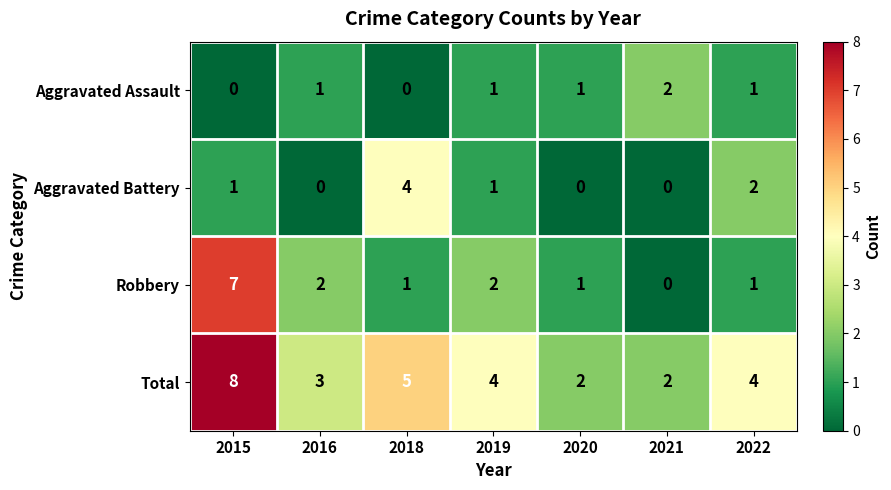

At which label does Aggravated Assault reach its peak?

2021